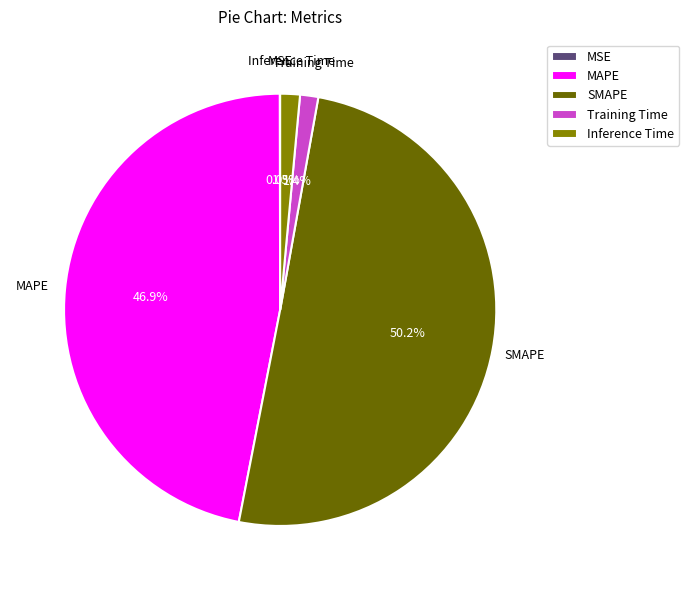

What is the majority slice?

SMAPE